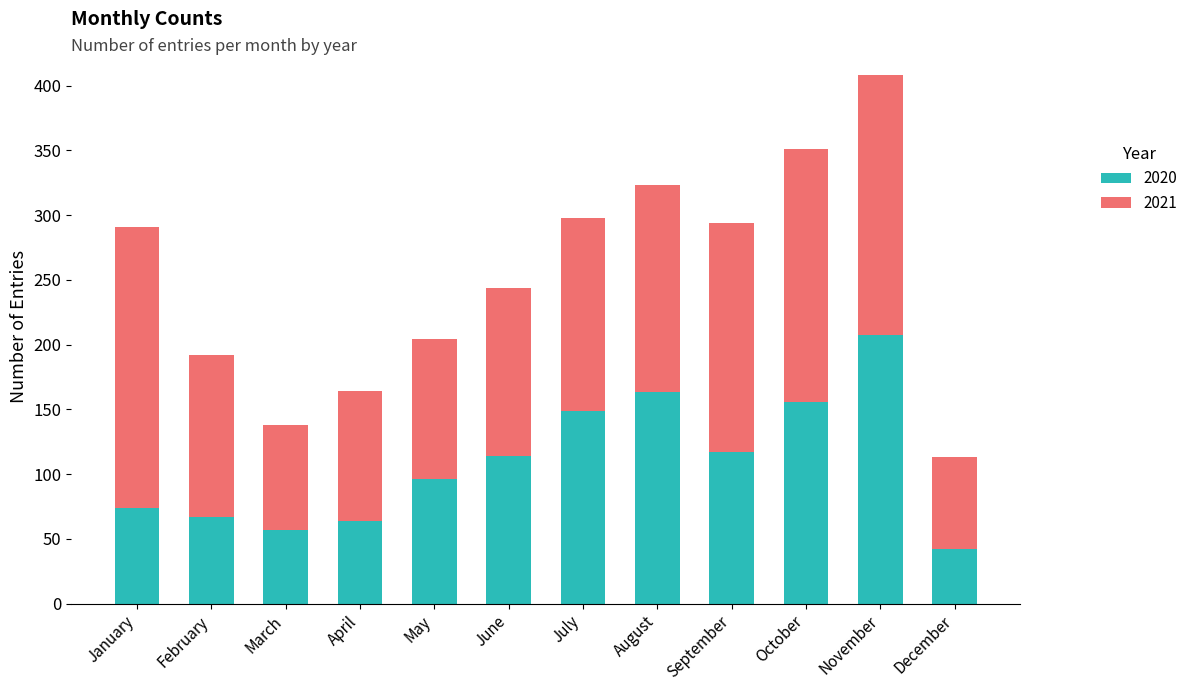

What value does the 2020 series have at April?

64